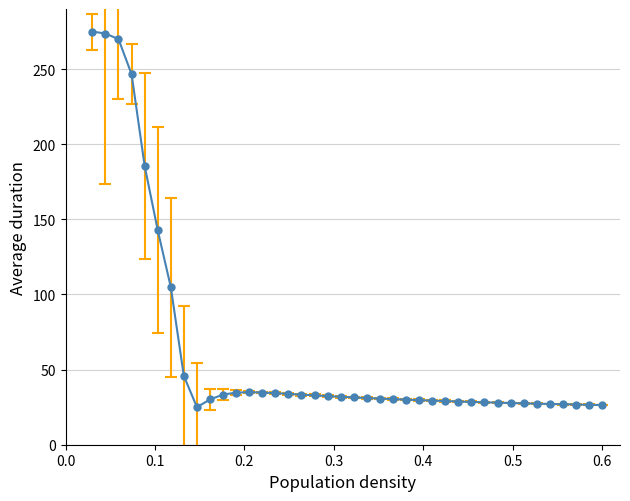

What is the difference between the maximum and minimum values?

250.0